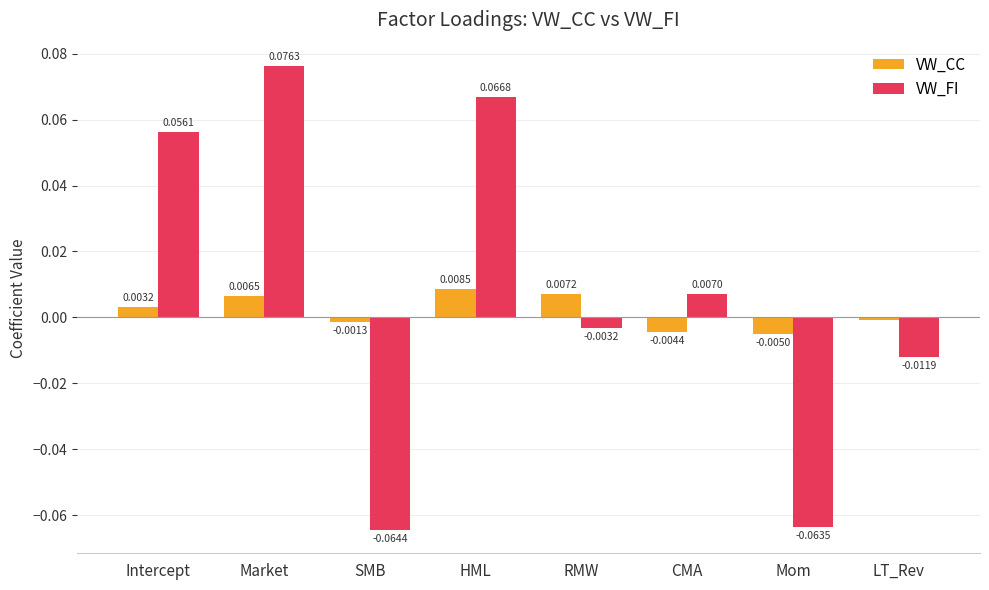

Which series changed the most between Intercept and HML?

VW_FI